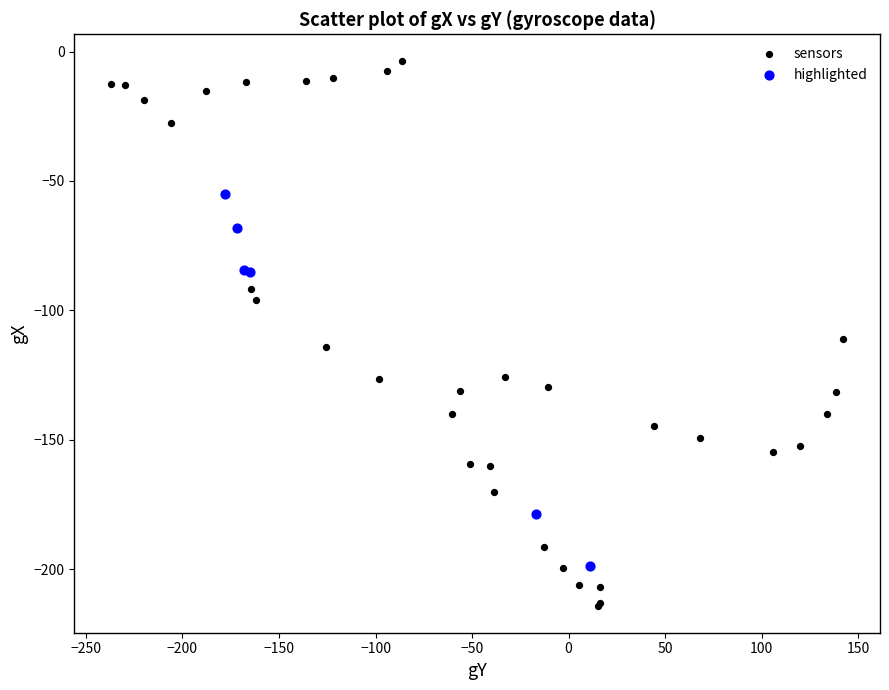

Which series reaches the maximum Y coordinate?

sensors